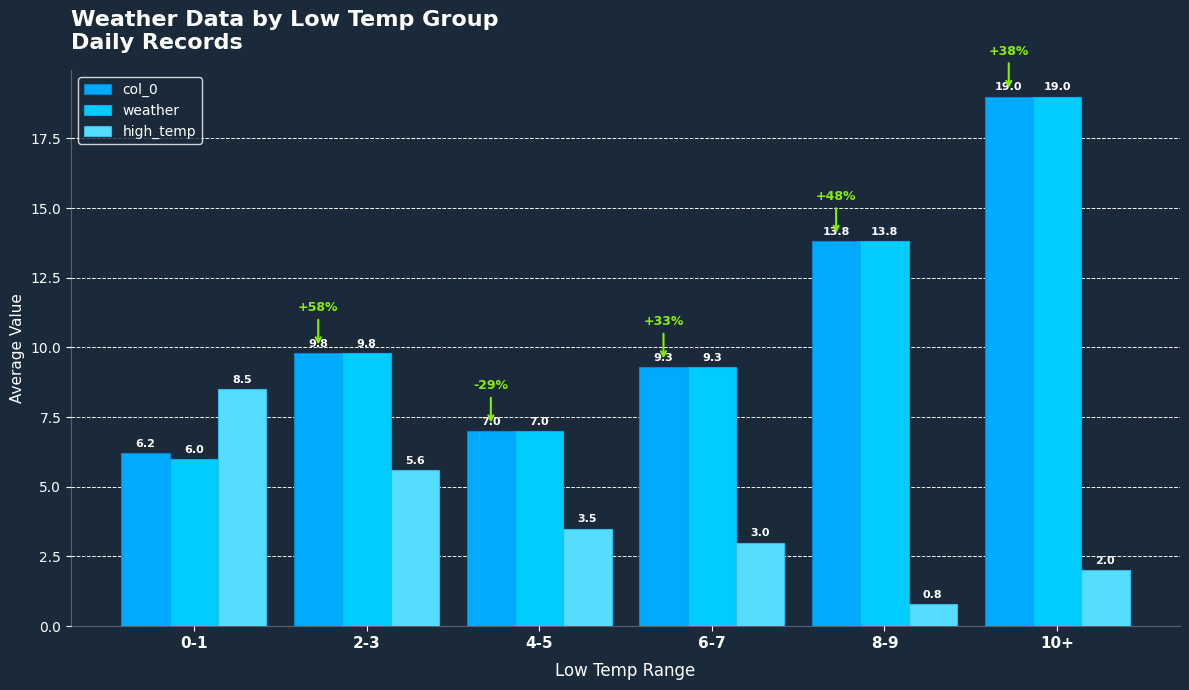

What is the label of the 4th bar from the right?

4-5